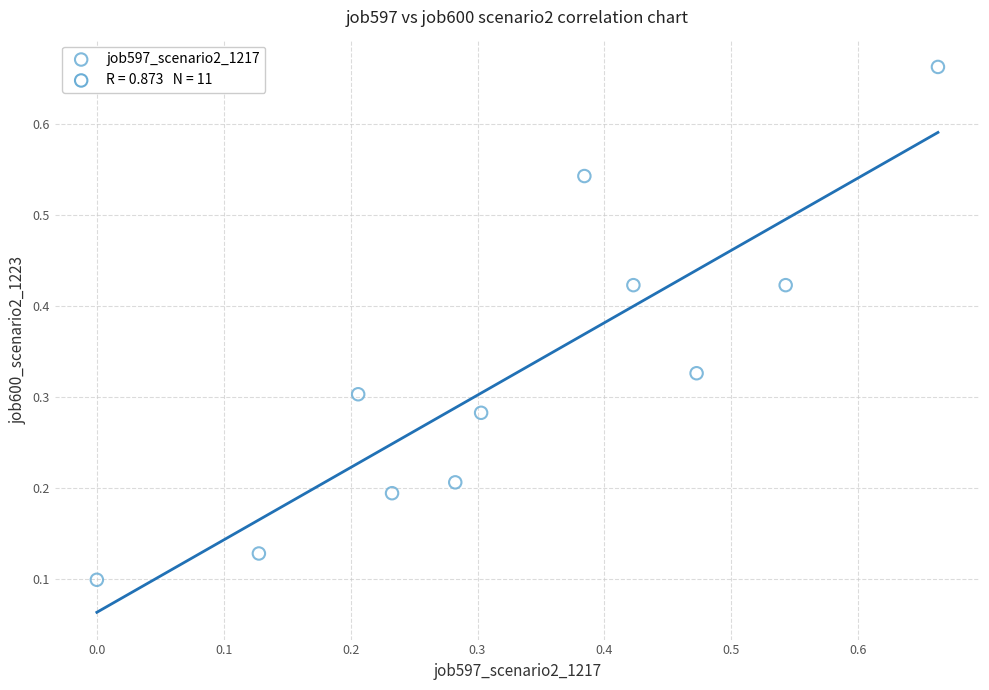

What is the range of Y values (max minus min)?

0.6